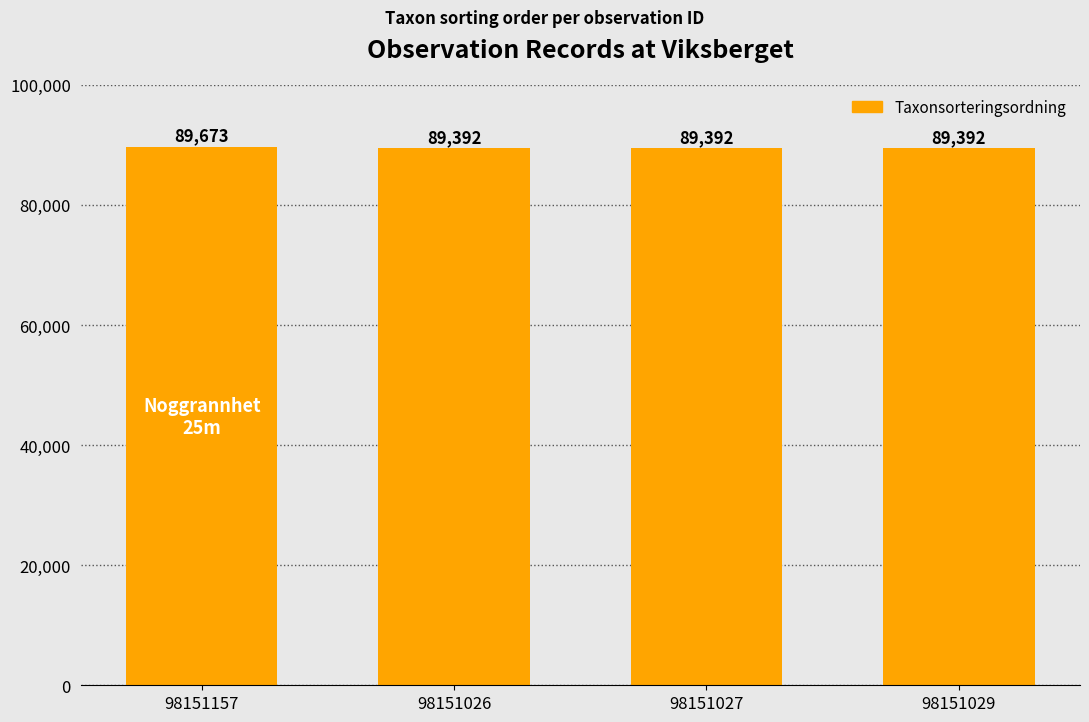

Reading left to right, transcribe all the data shown in this chart.

89673	89392	89392	89392